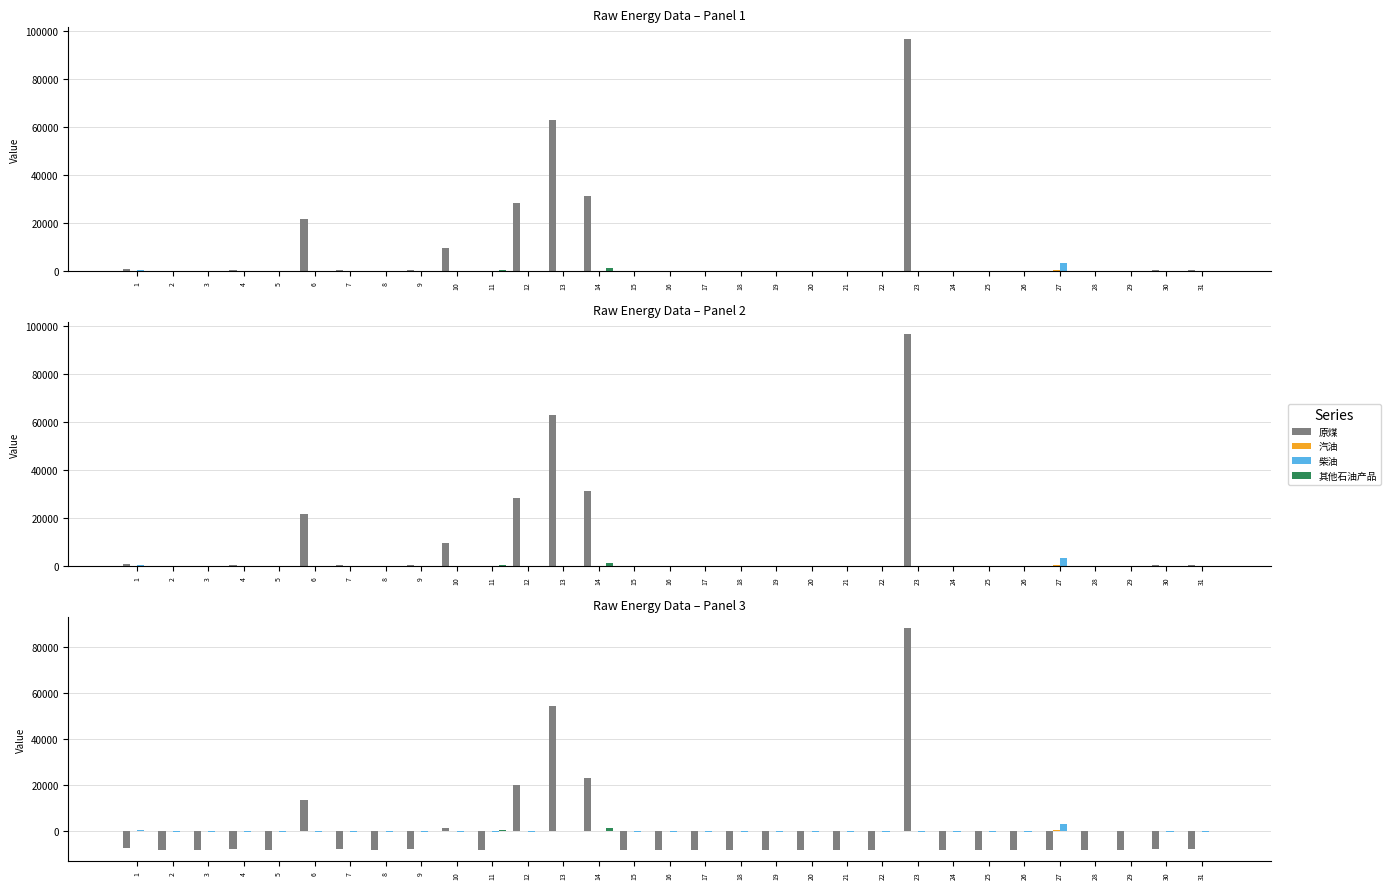

What is the value of the 原煤 bar at the 3rd from the left?

-8251.8